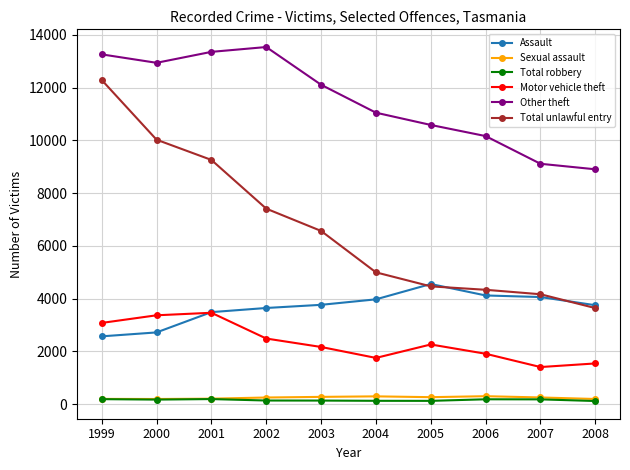

The Assault series shows 3764 at 2003. True or false?

True